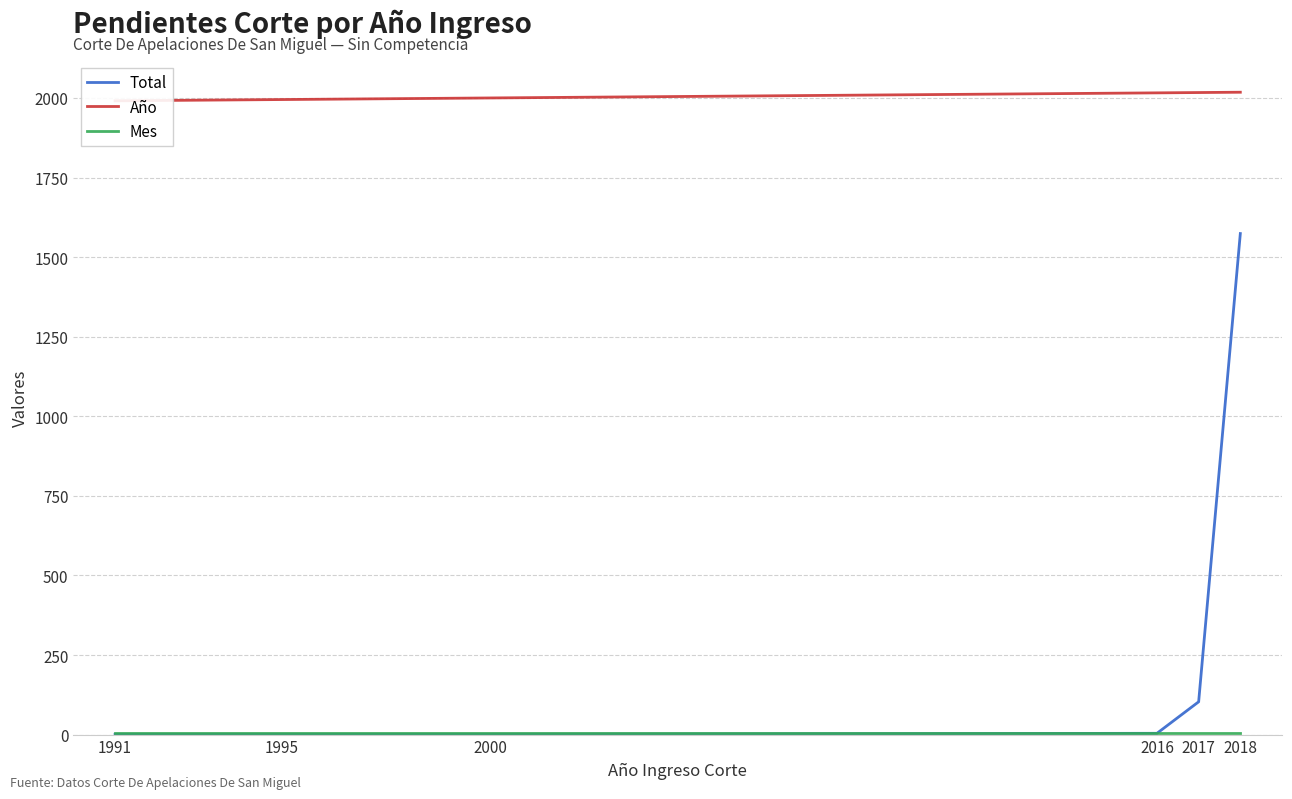

What is the difference between the highest and lowest values at 2016?

2012